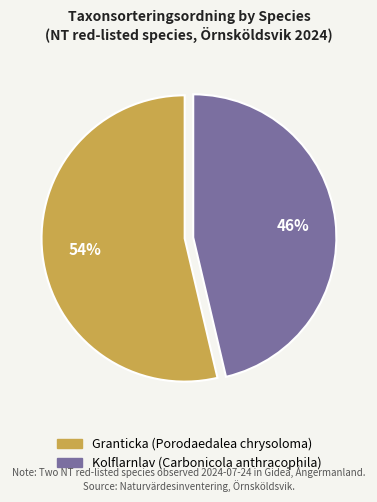

To the nearest percent, what is the average slice percentage?

50%